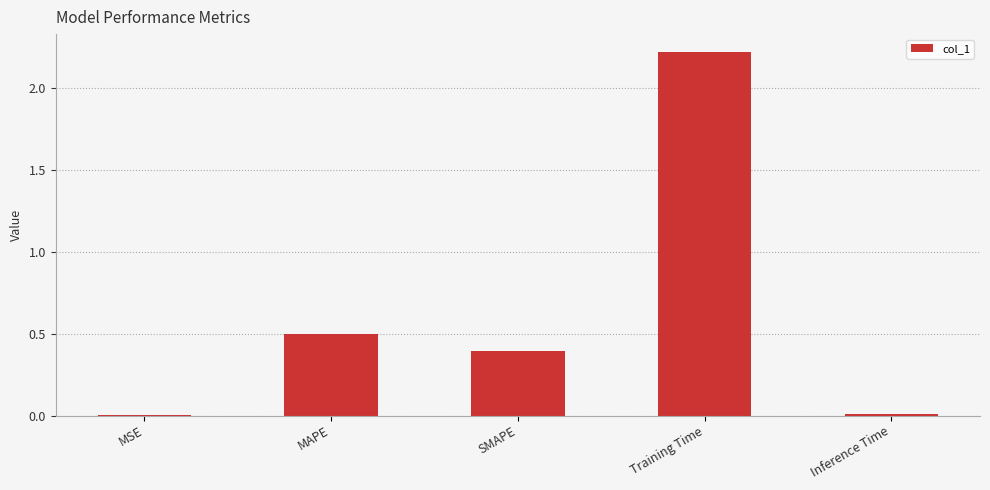

What is the average value?

0.6